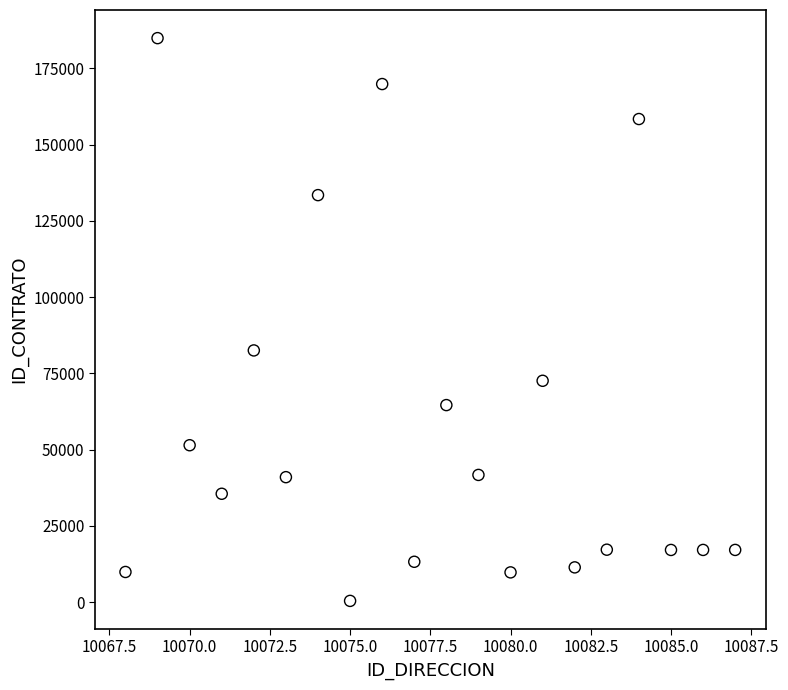

What Y value in the scatter plot is closest to 92647?

82511